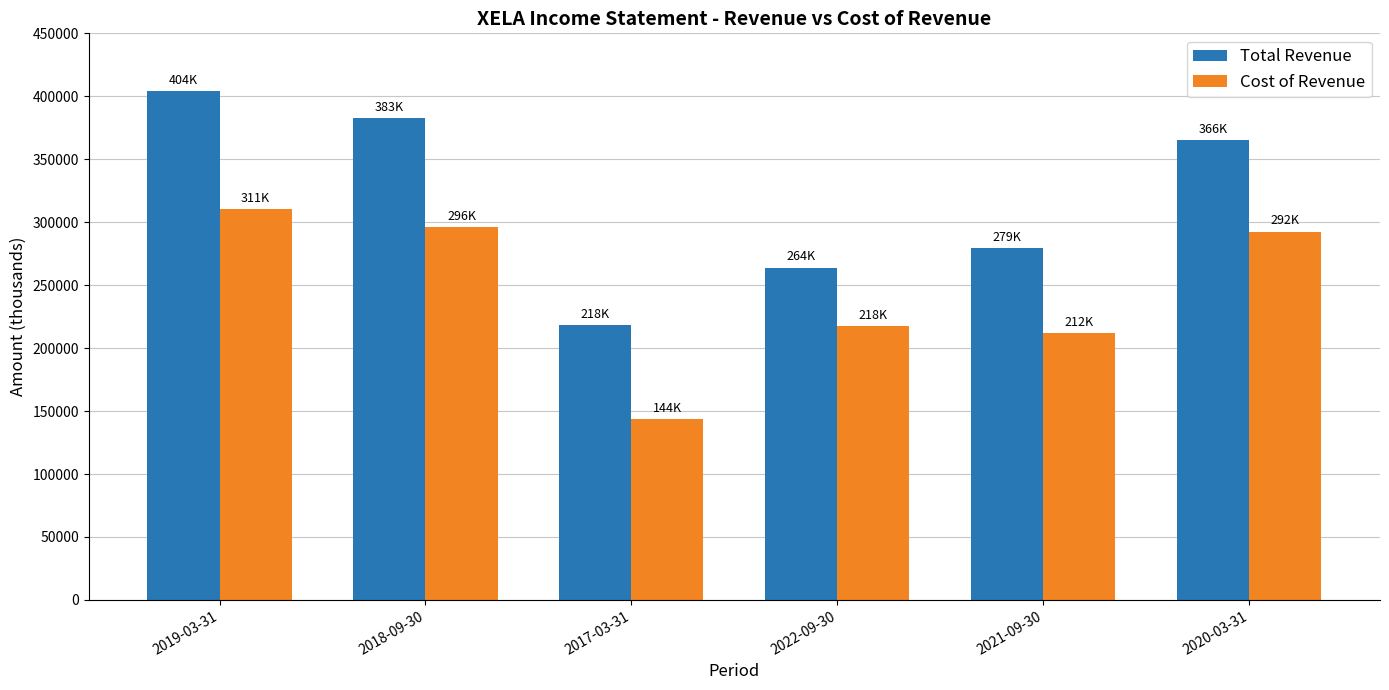

At which category is the sum across all series the highest?

2019-03-31